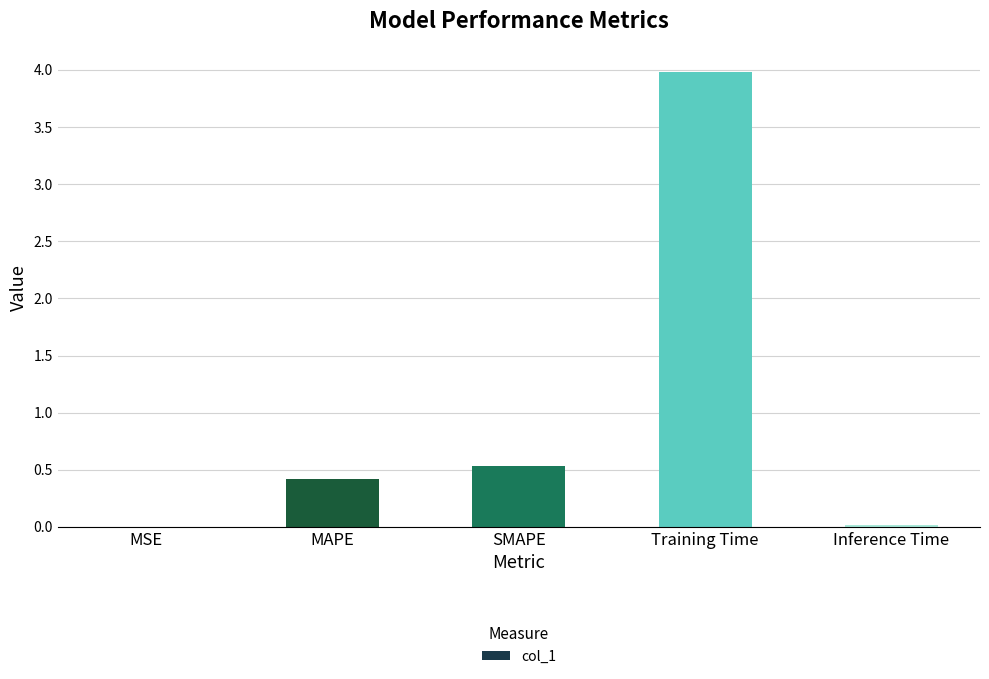

Which has a higher value, MAPE or SMAPE?

SMAPE